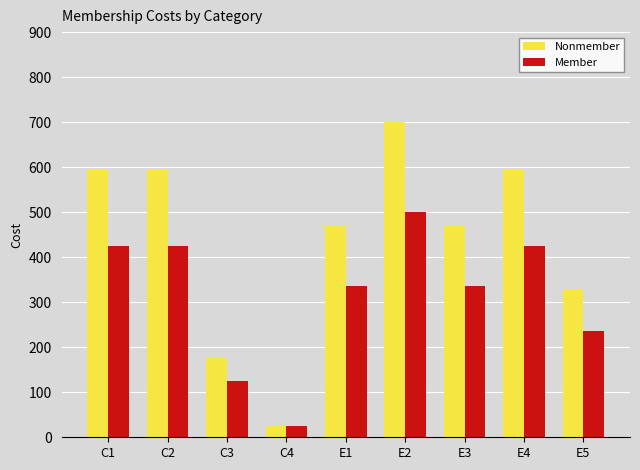

At which label is Member closest to 262?

E5